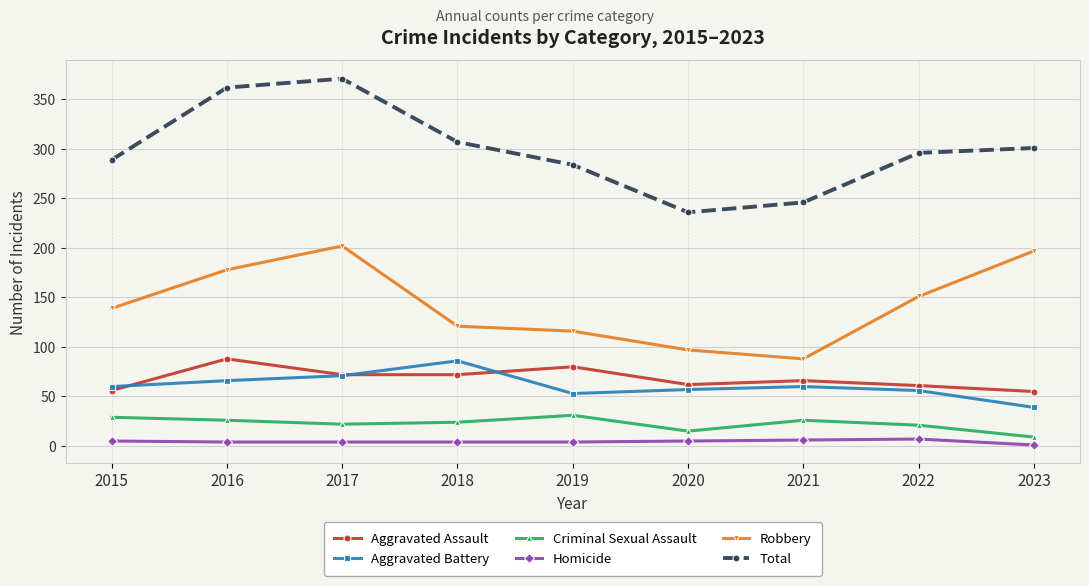

True or false: Aggravated Battery has more than 0 points higher than both neighbors.

True